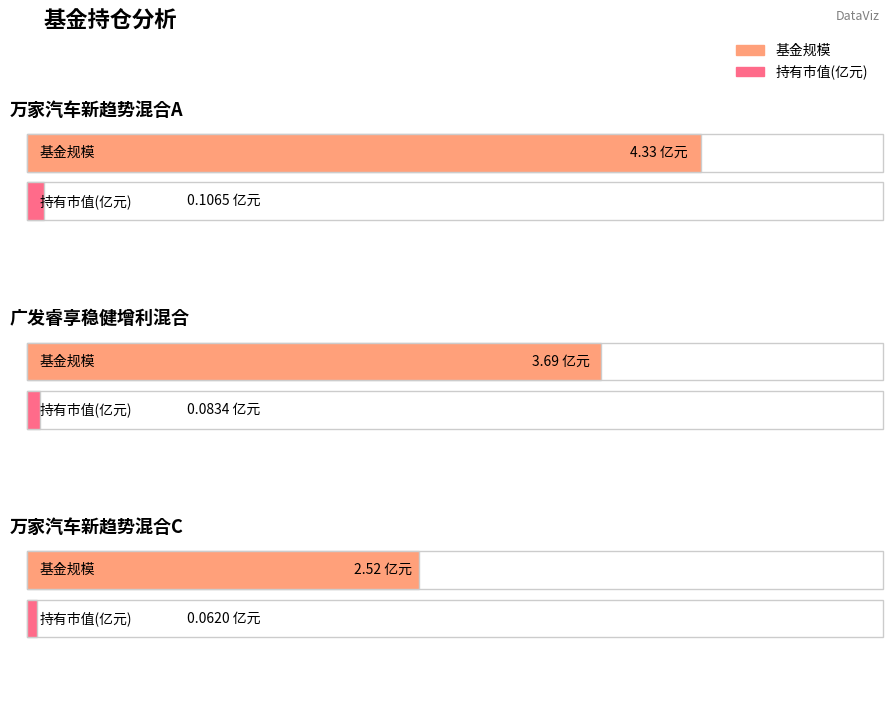

At which category is the sum across all series the highest?

万家汽车新趋势混合A